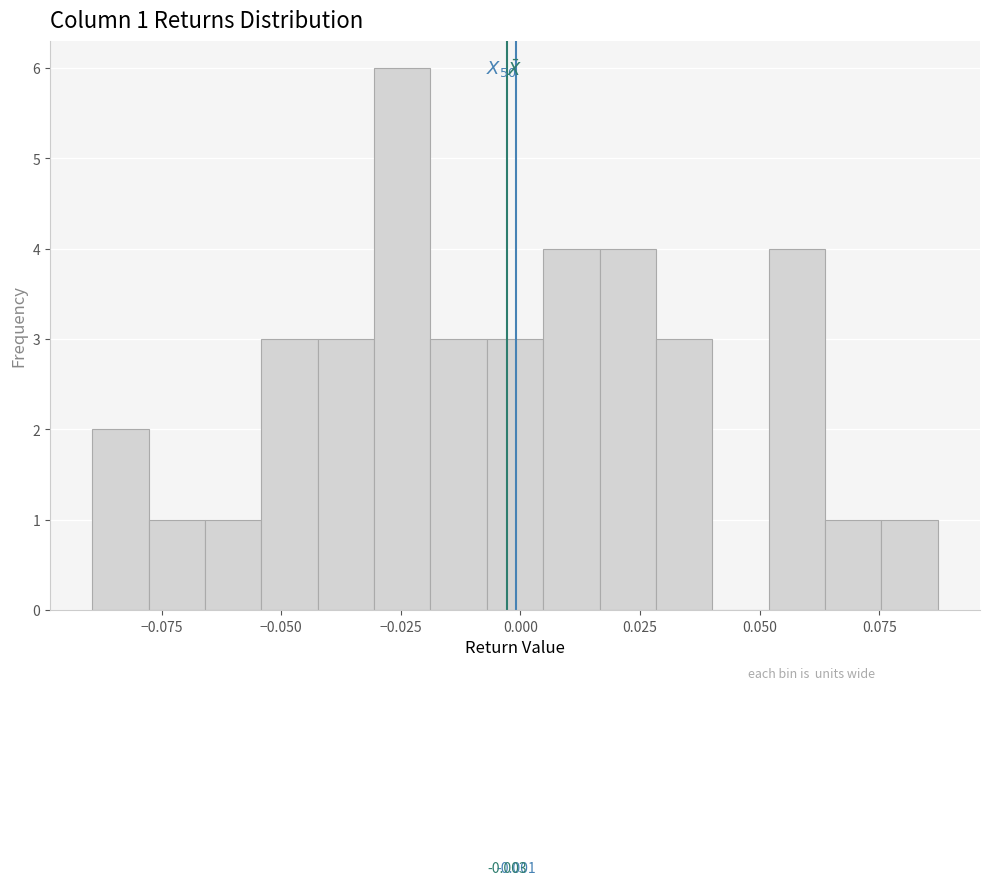

Read against the x-axis, roughly where is the centre of the tallest bar?

-0.025